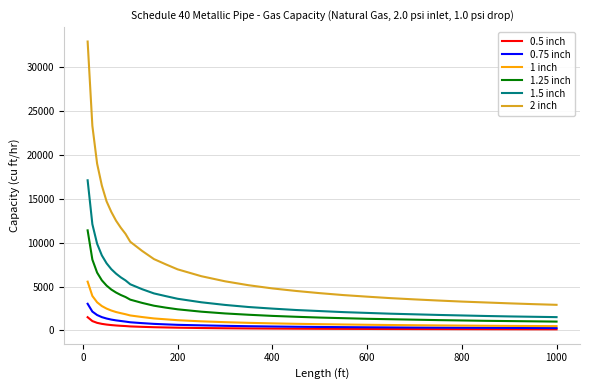

What is the maximum value shown in the chart?

32900